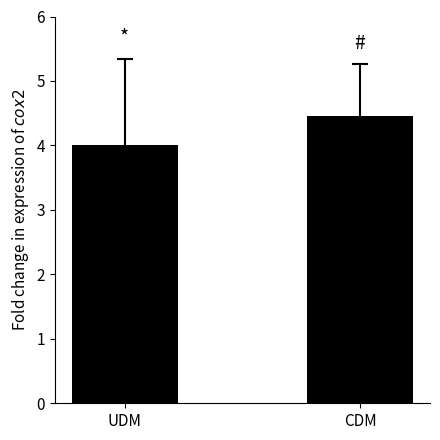

Reading left to right, what are all the values shown in this chart?

UDM=4.0	CDM=4.5